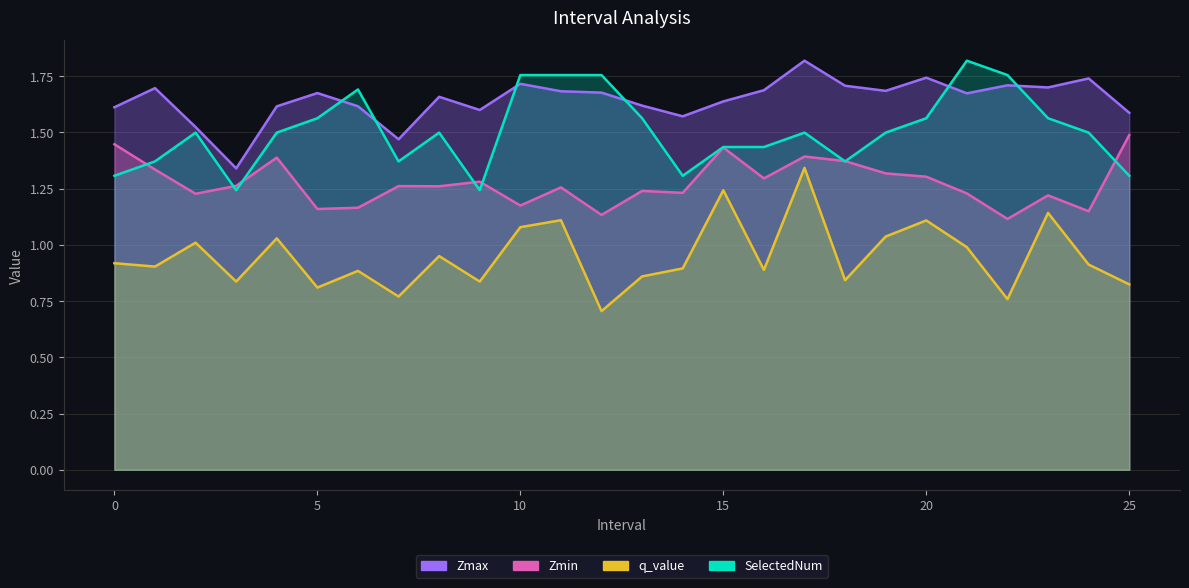

True or false: q_value and Zmax cross at least once.

False